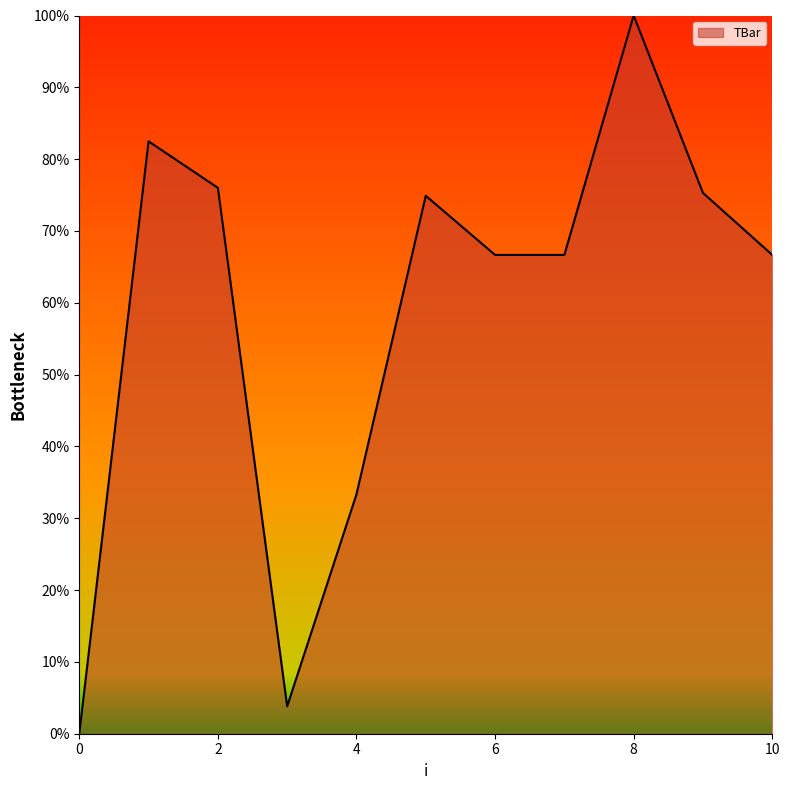

What is the difference between the maximum and minimum values?

100.0